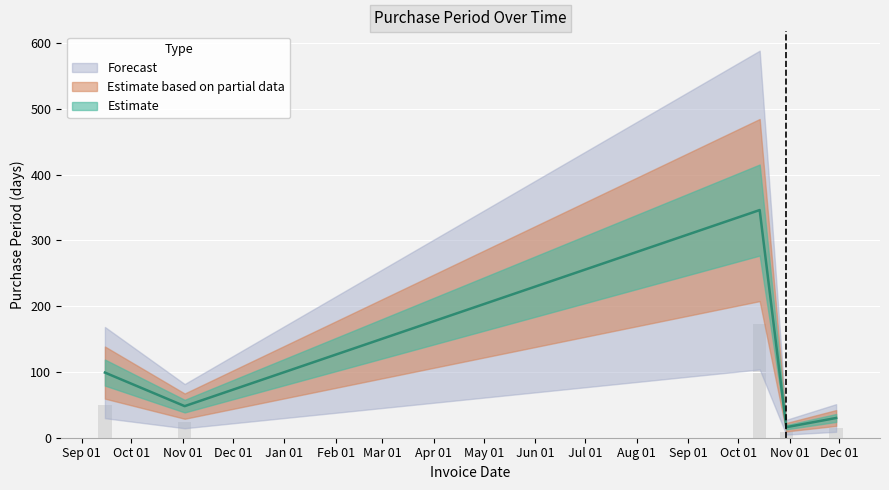

How many data points are less than 48?

2